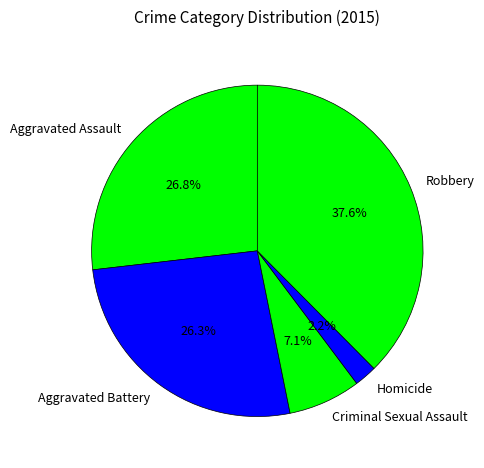

Does Aggravated Assault represent more than half of the total?

No